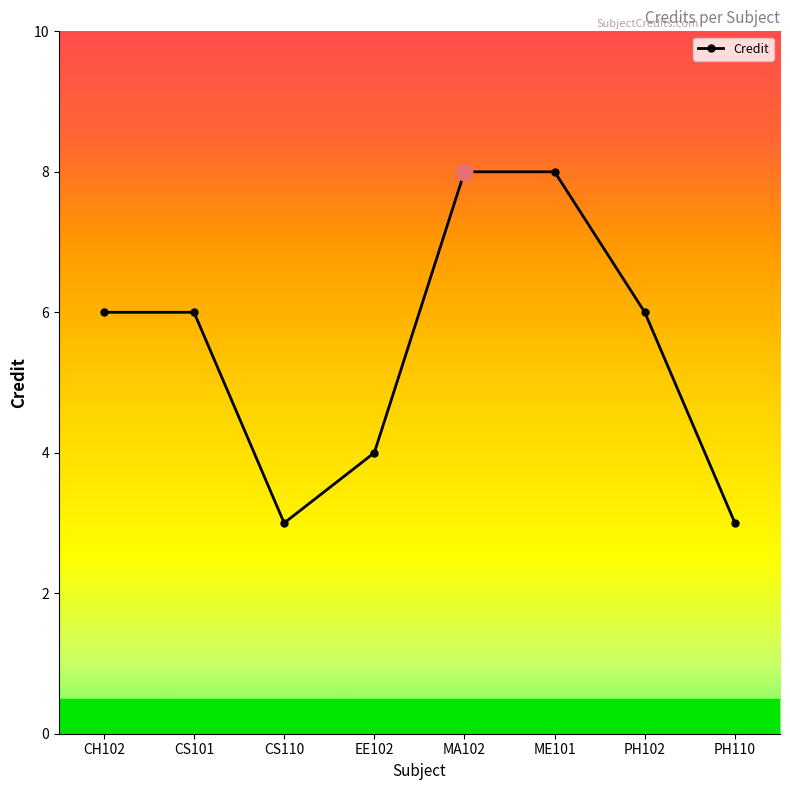

What is the average value?

6